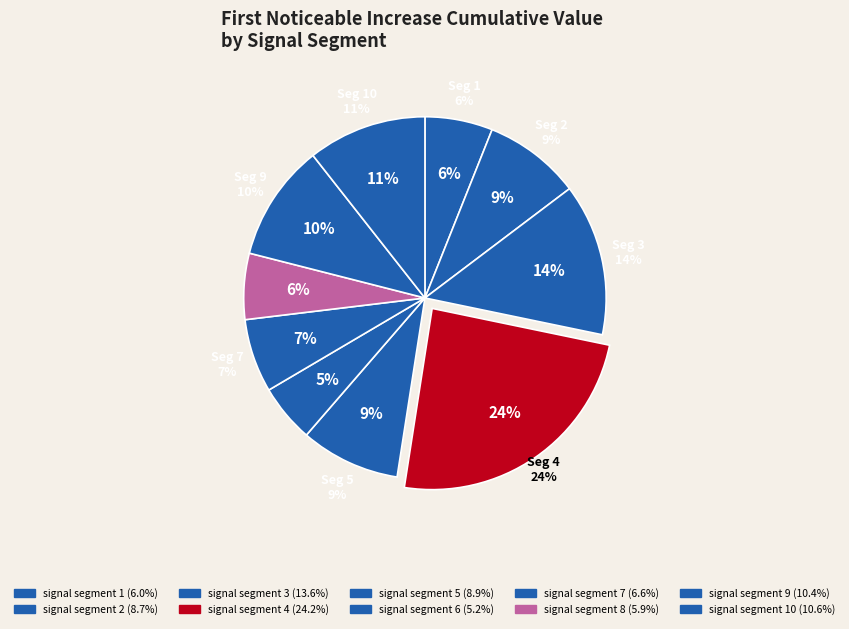

How many slices are in this pie chart?

10